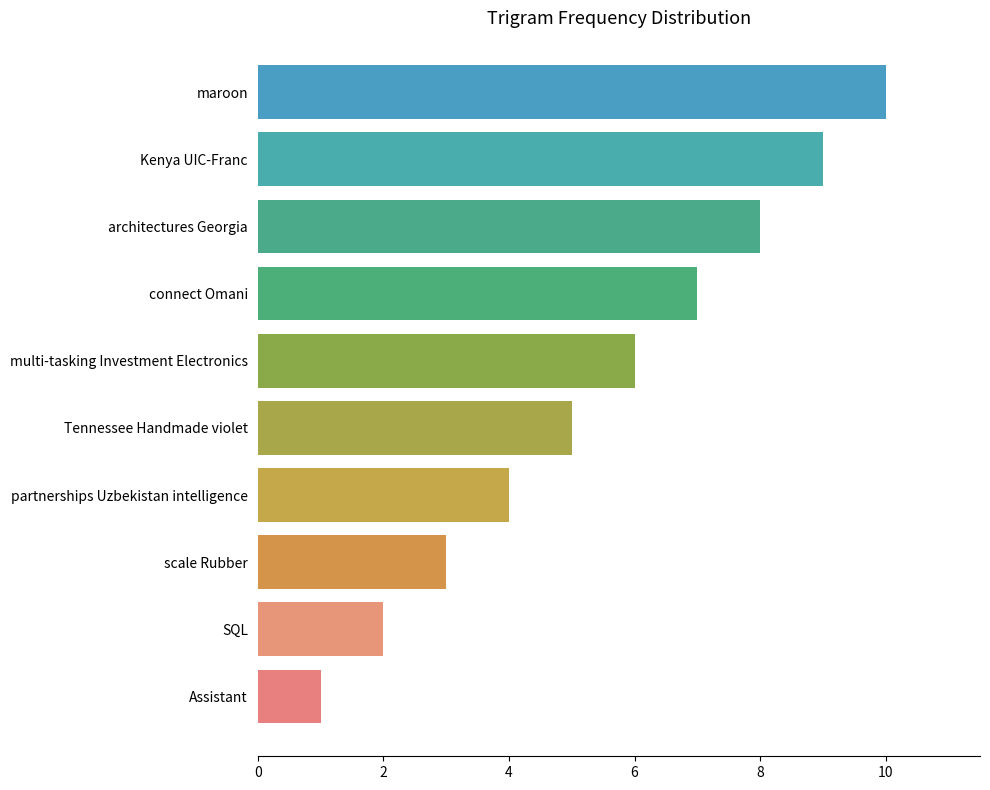

How many values are between 3 and 8?

6